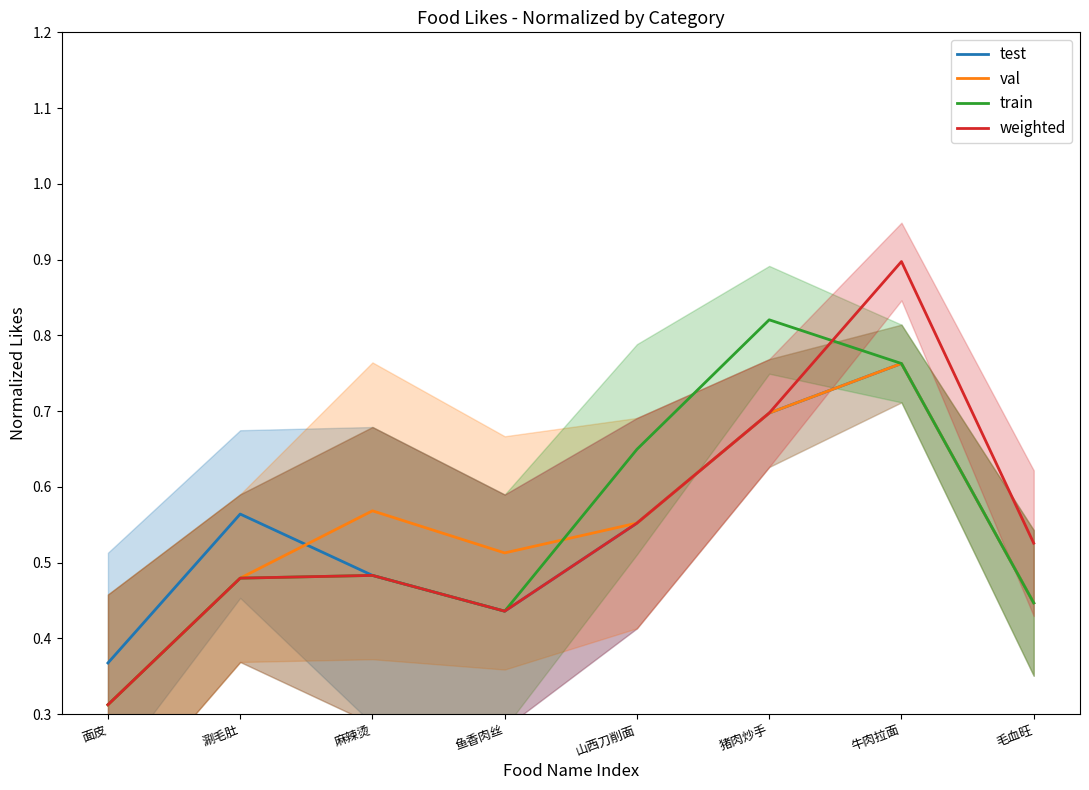

The train series shows 0.5 at 面皮. True or false?

False